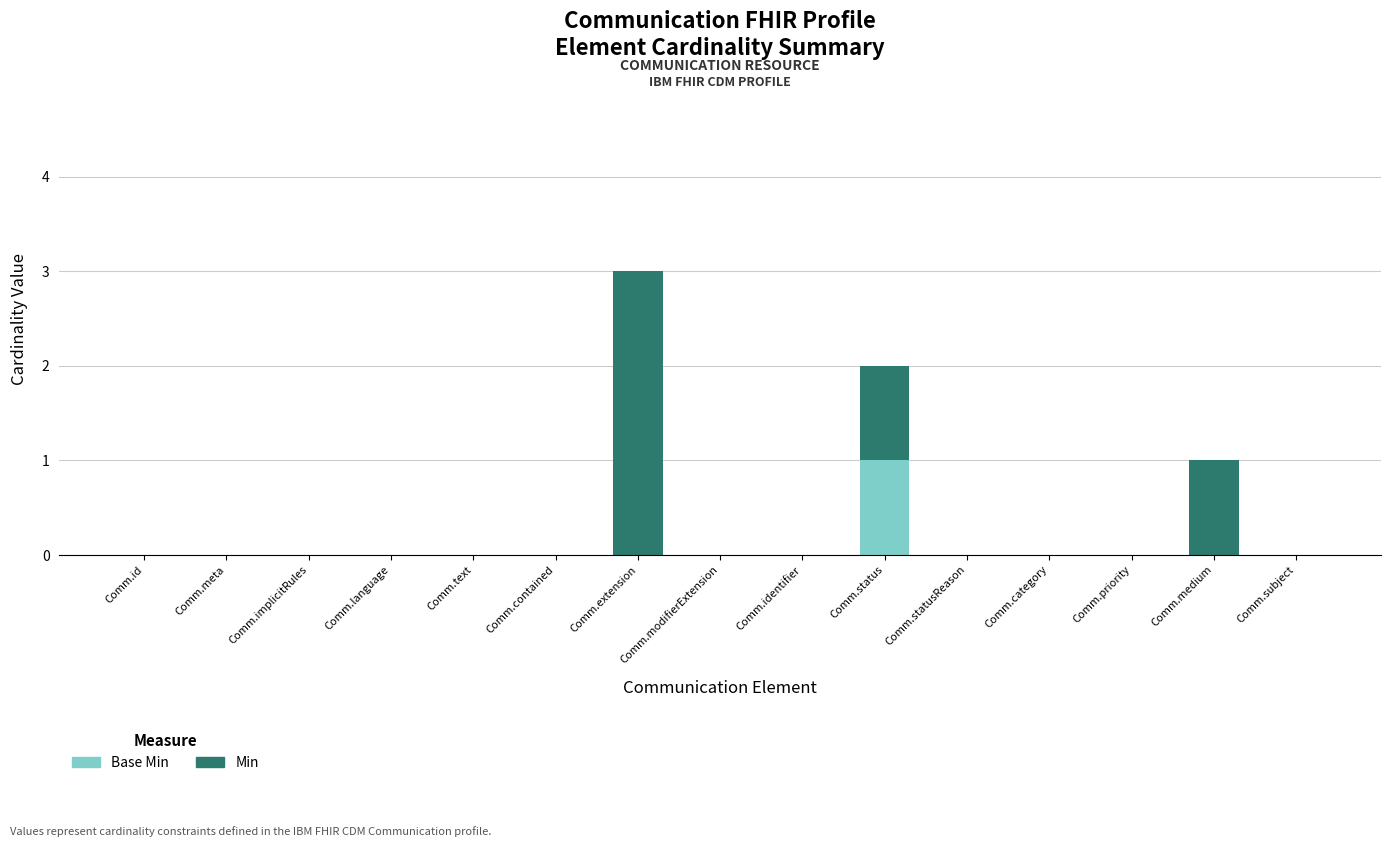

Are the bars grouped side by side (vs. stacked)?

No